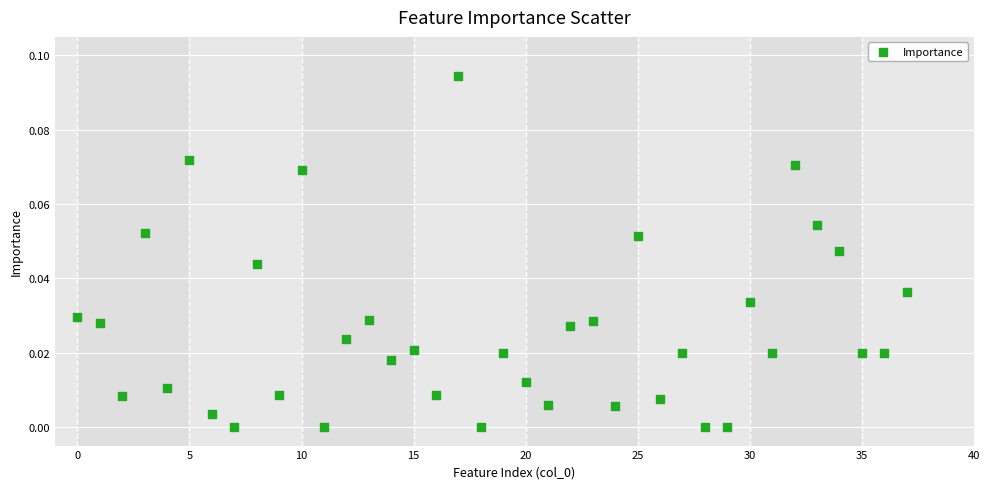

What is the range of X values (max minus min)?

37.0